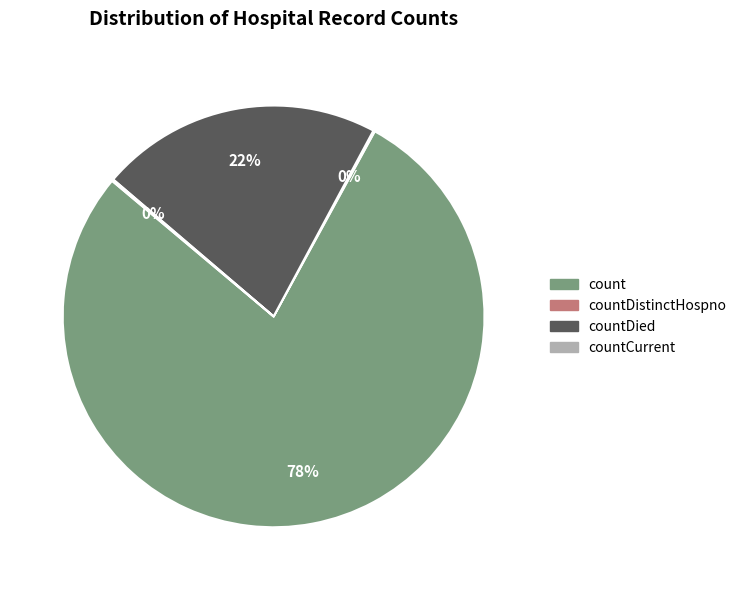

Does any single category account for the majority?

Yes